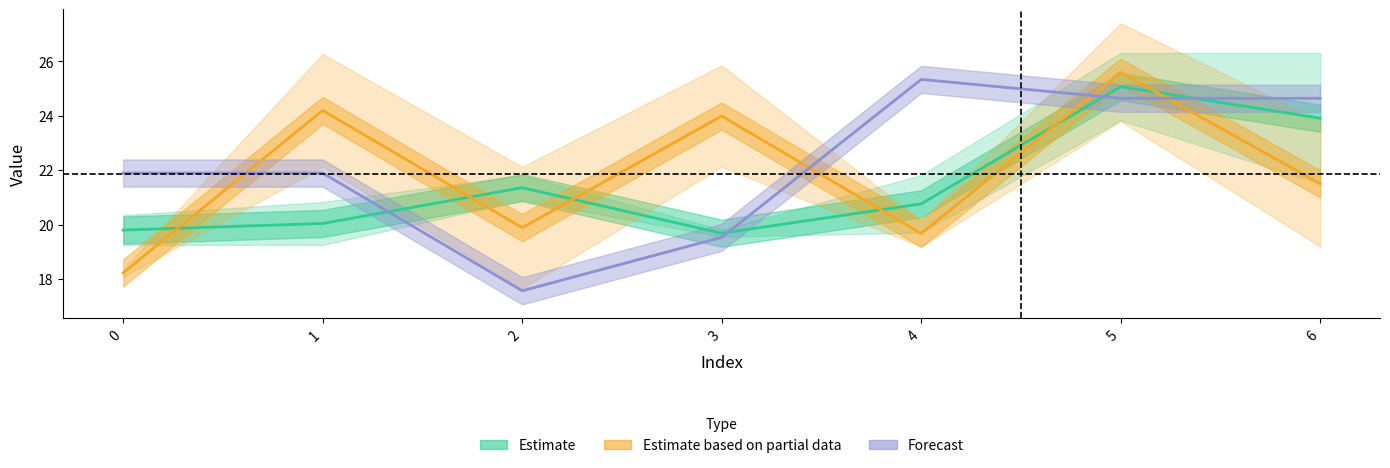

Rank the series at 1 from lowest to highest value.

Estimate, Forecast, Estimate based on partial data